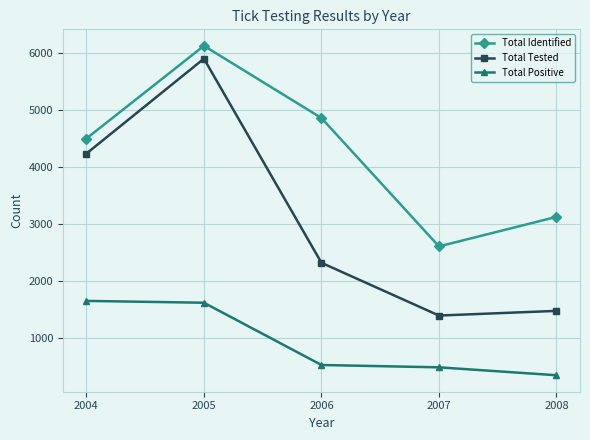

True or false: Total Identified and Total Positive intersect in this chart.

False